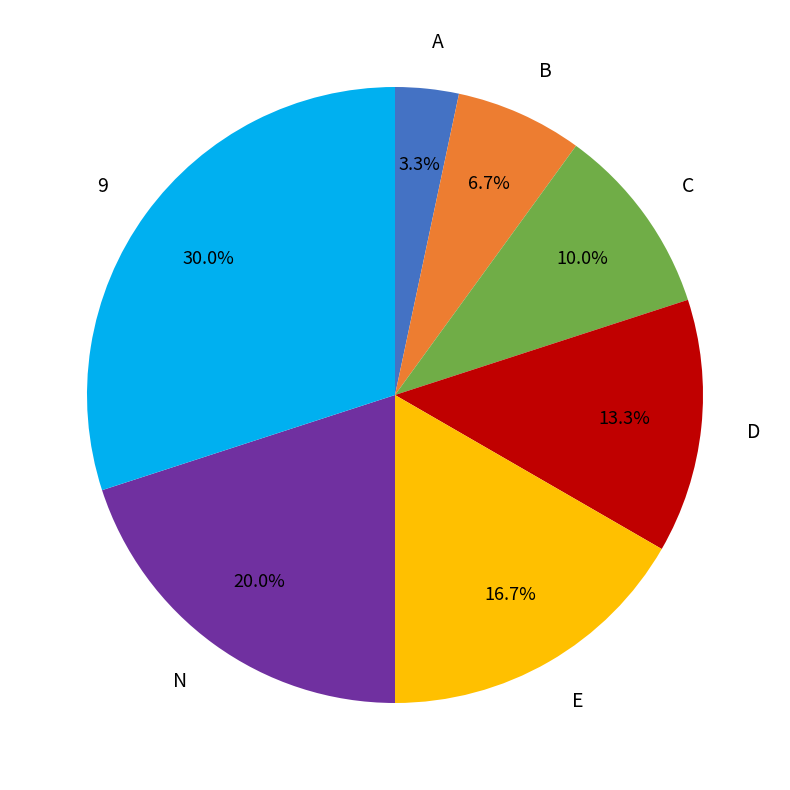

What is the ratio of the value at B to the value at A?

2.0